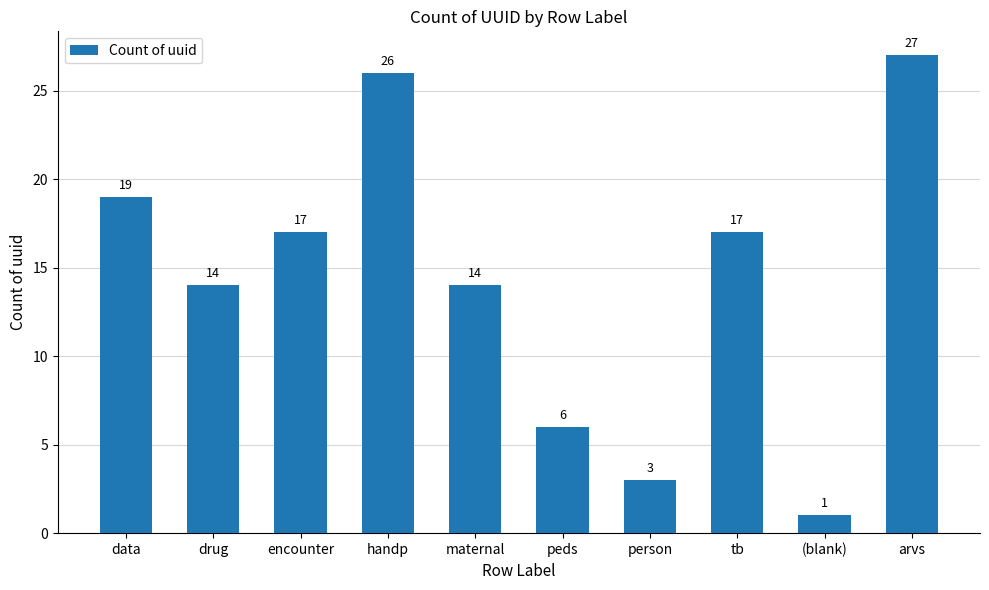

What is the approximate value at drug, to the nearest 5?

15